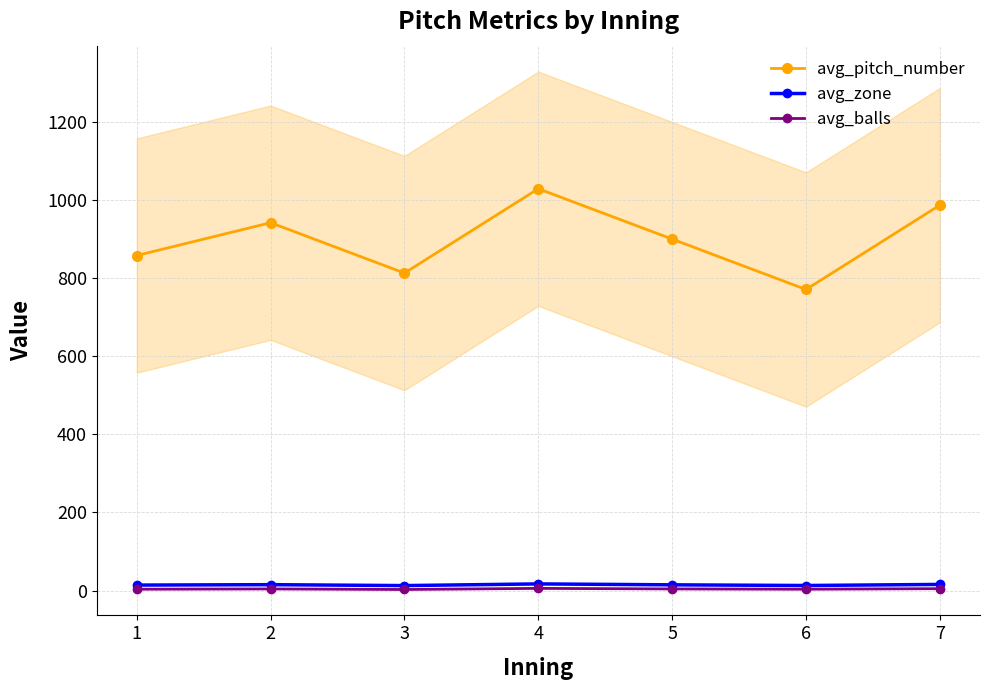

At which label does avg_balls first exceed 4?

2